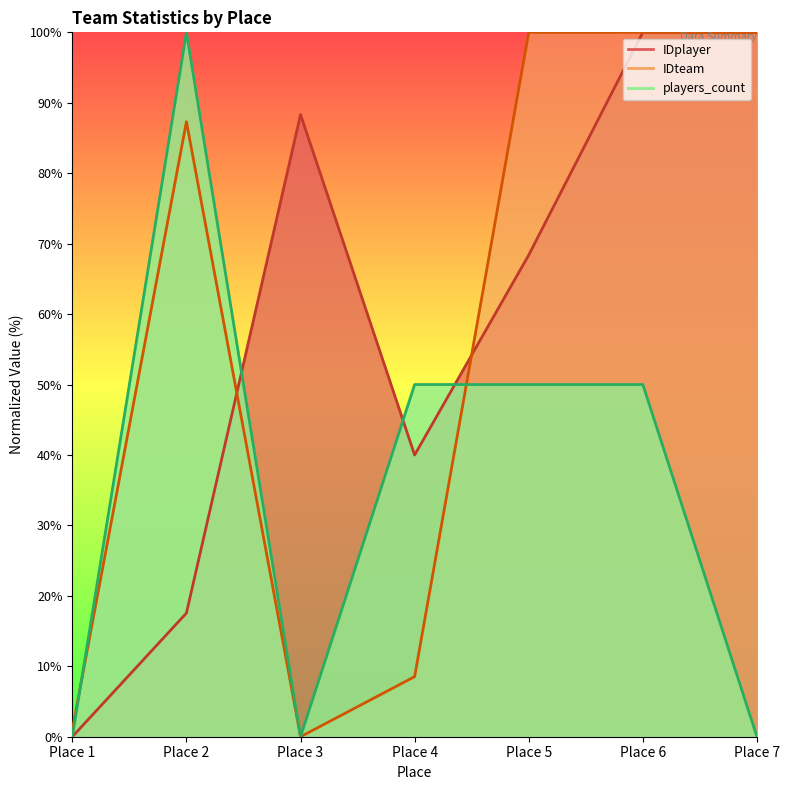

Between which two adjacent categories do IDplayer and IDteam first intersect?

Place 2 and Place 3